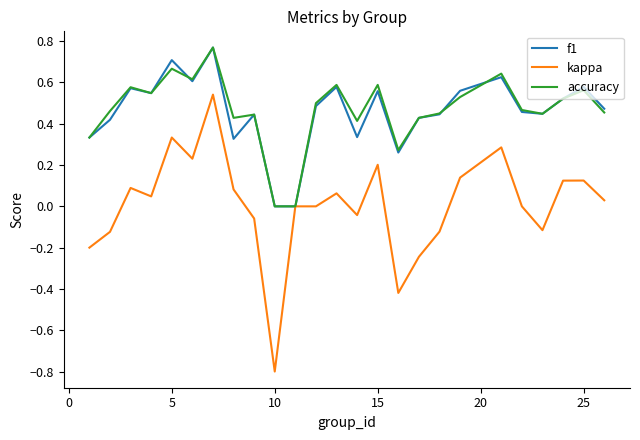

What is the smallest value displayed?

-0.8